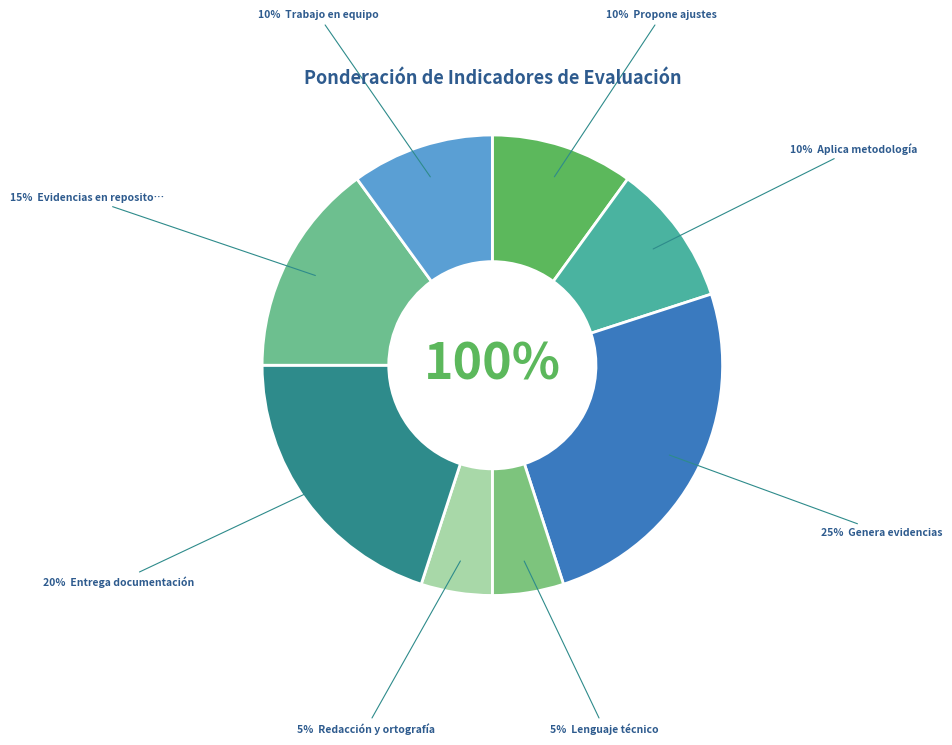

Is it true that 2. Aplica metodología is 17% of the pie?

False